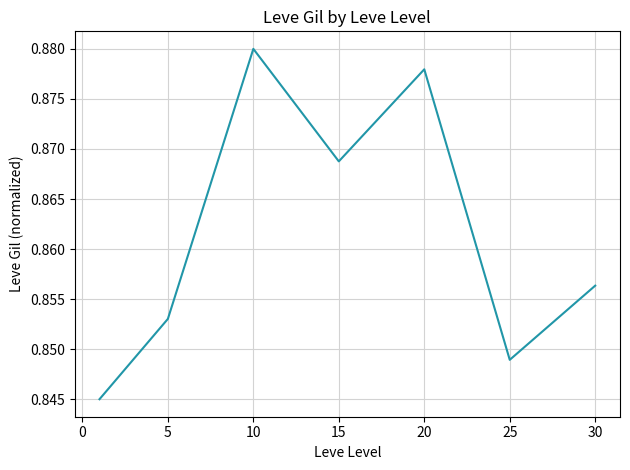

Count the values in the range 0 to 1.

7